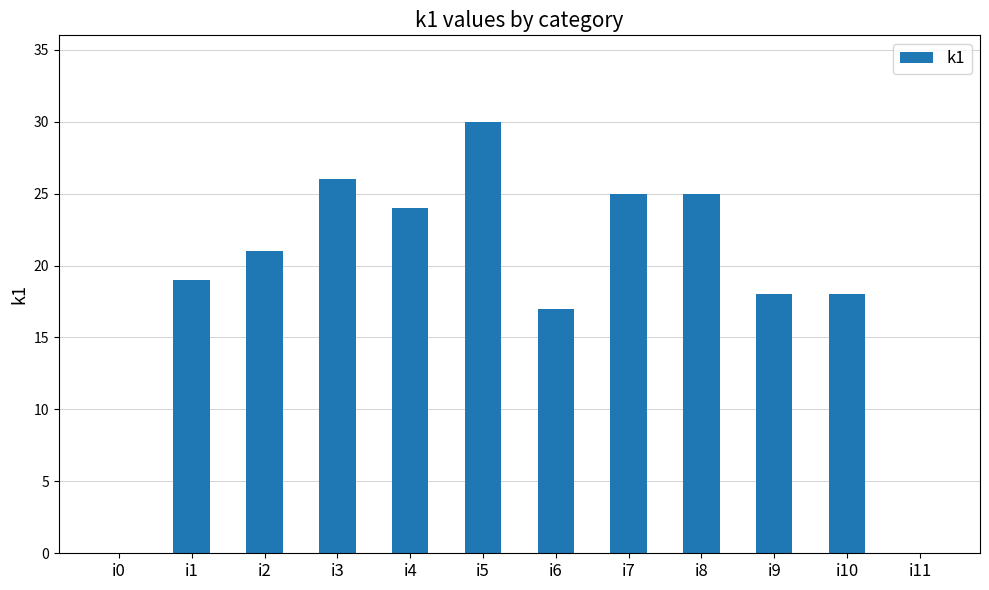

What value does the data have at i1?

19